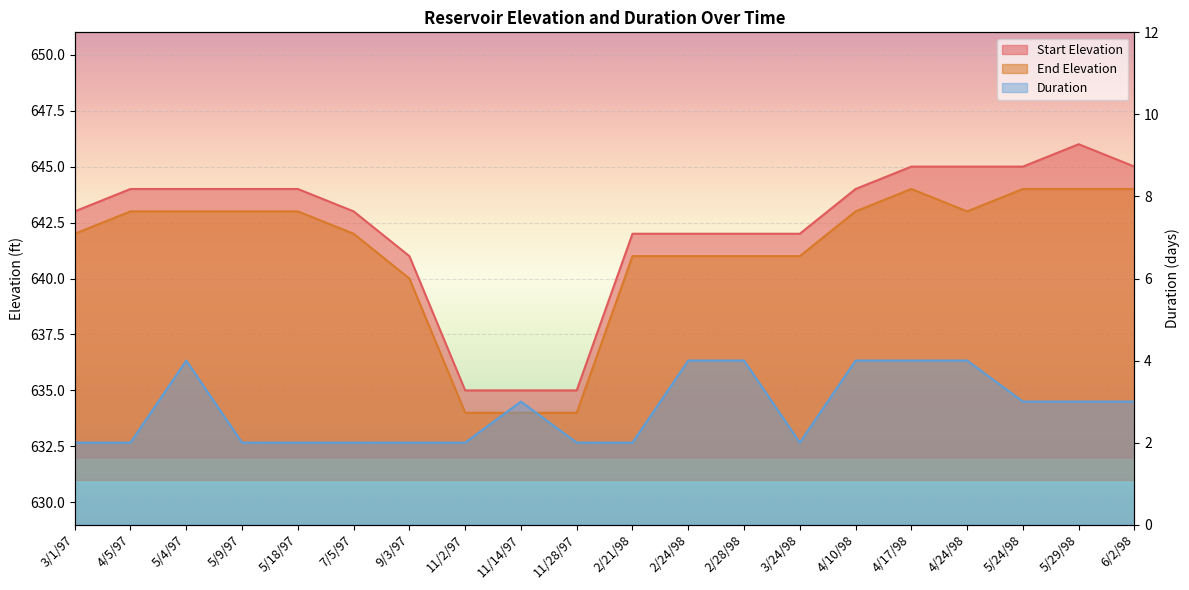

At which category is the sum across all series the highest?

4/17/98